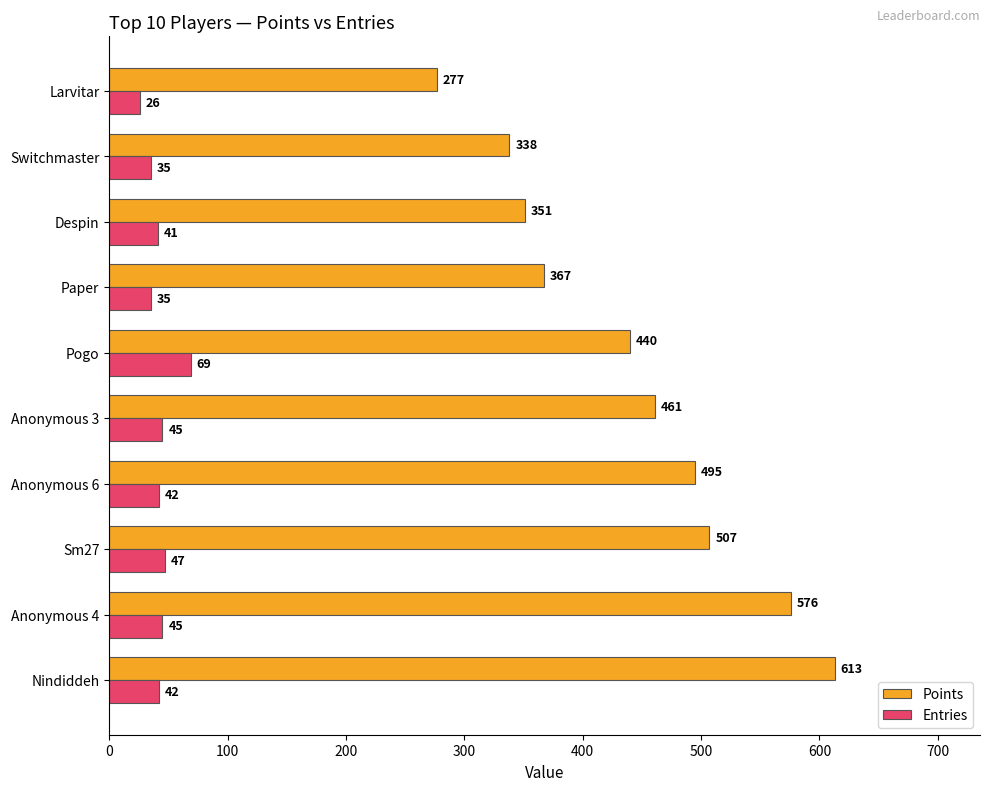

At which label is Points closest to 445?

Pogo